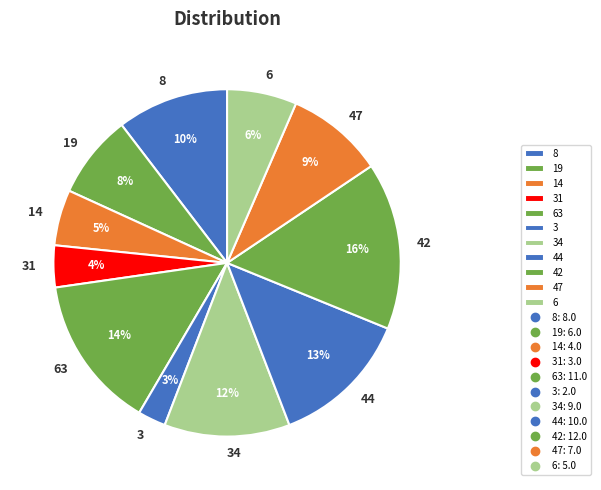

Do 44 and 6 together represent more than half of the pie?

No